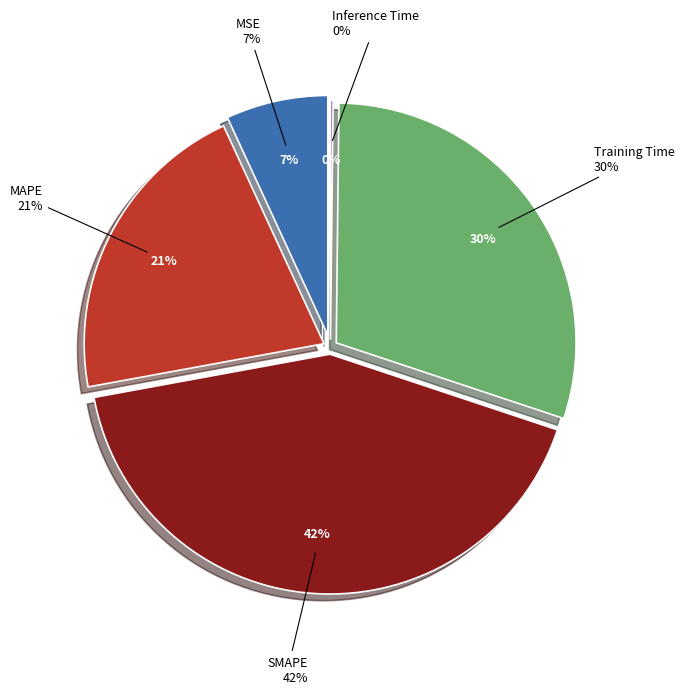

How many slices are in this pie chart?

5